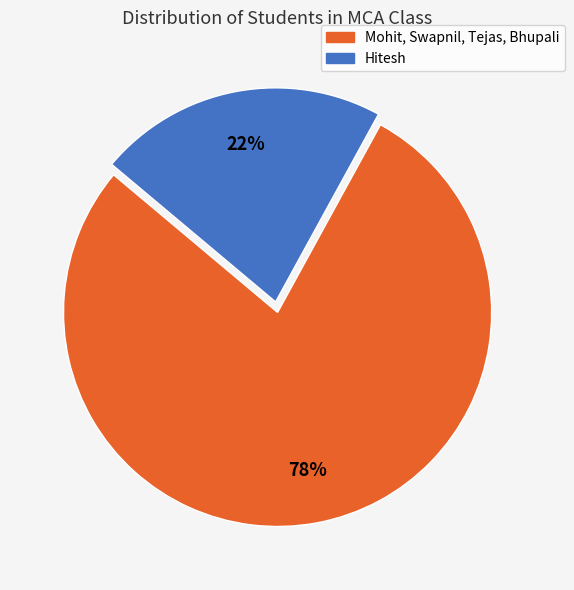

To the nearest percent, what is the difference between the largest and smallest slice percentages?

56%